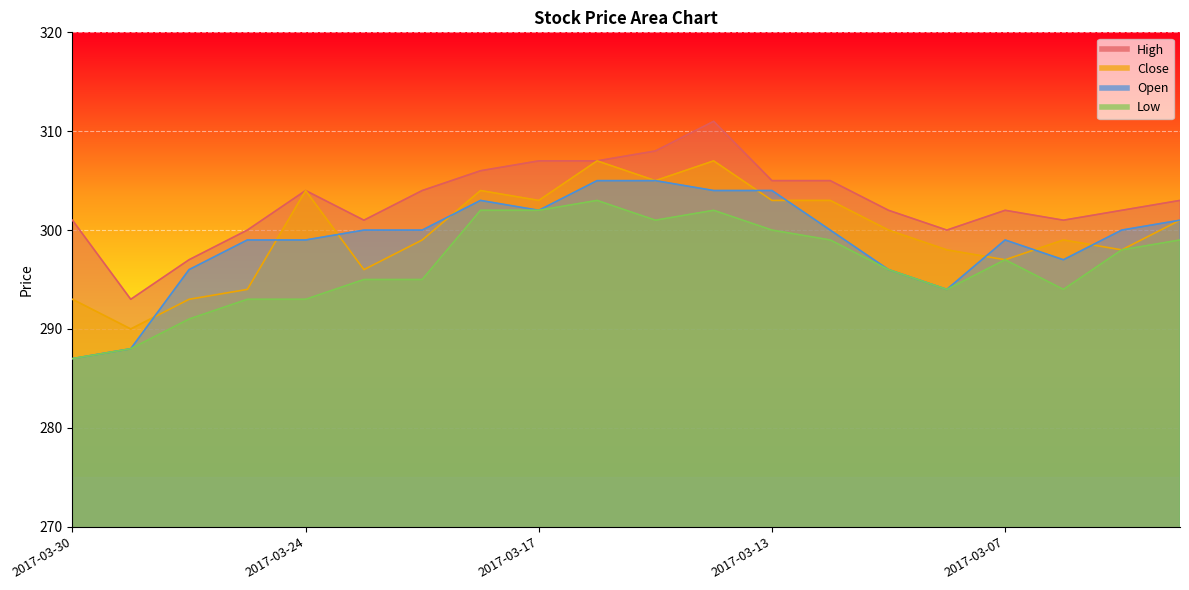

Count the number of data series in this chart.

4